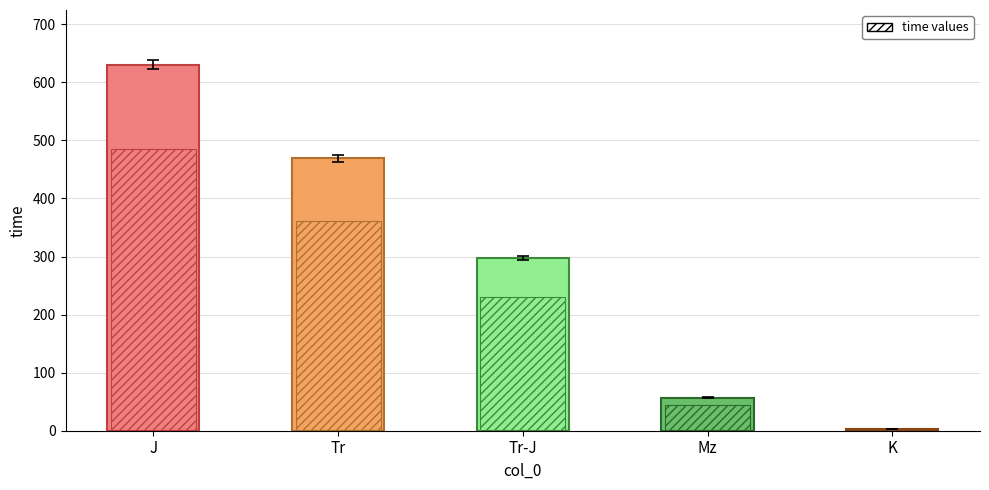

What is the greatest value displayed?

630